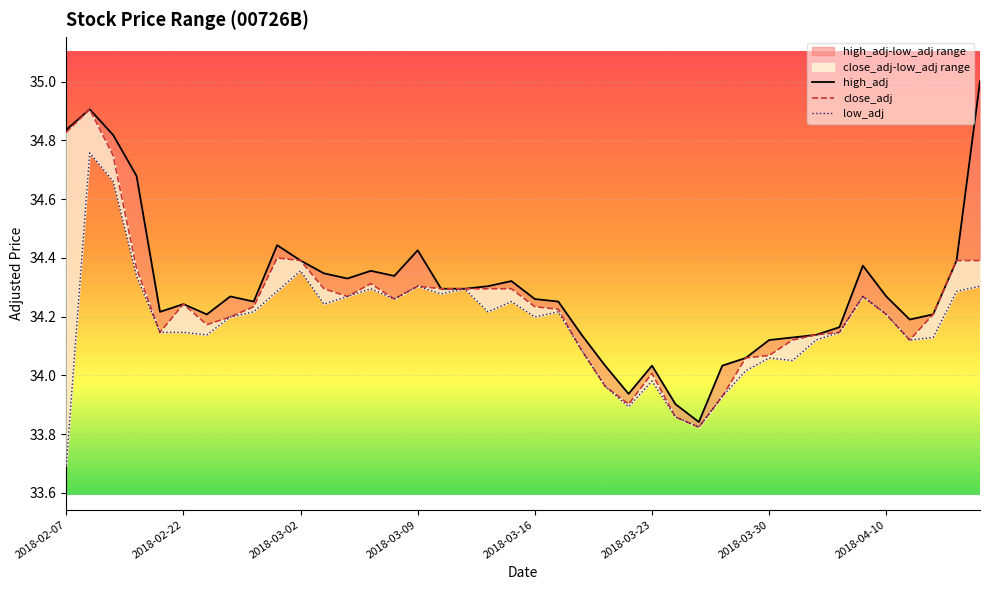

What is the value of the high_adj point at the 33rd from the left?

34.1